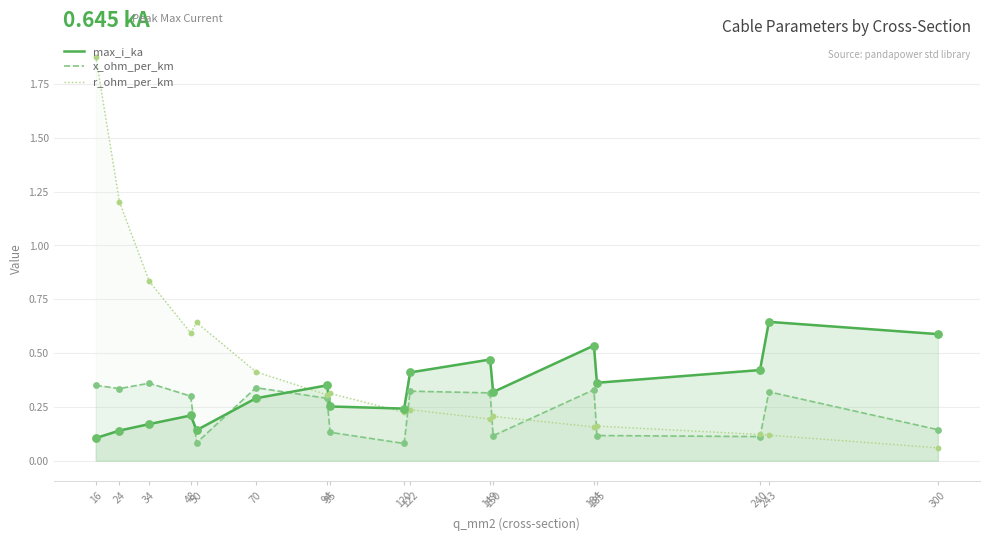

Which series reaches the maximum Y coordinate?

r_ohm_per_km